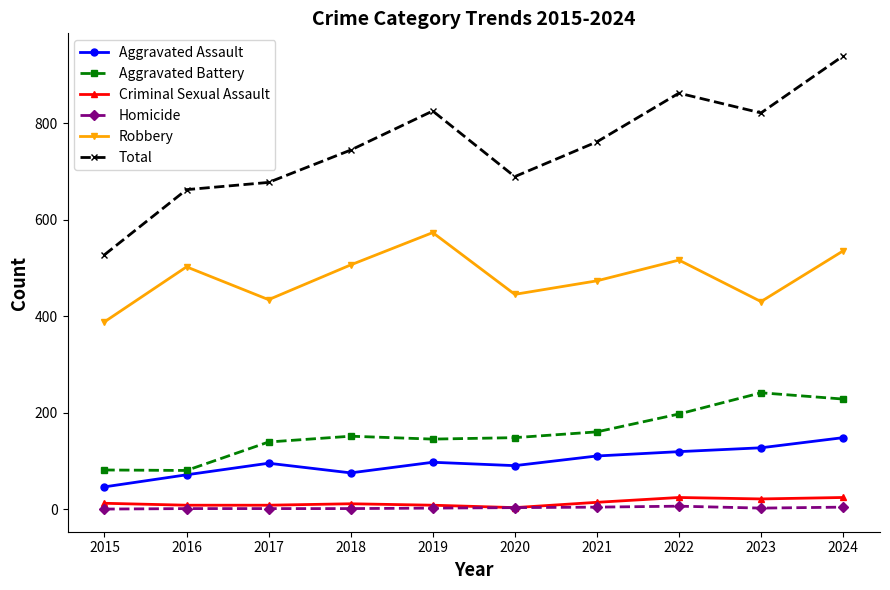

Read the Homicide value at 2021.

4